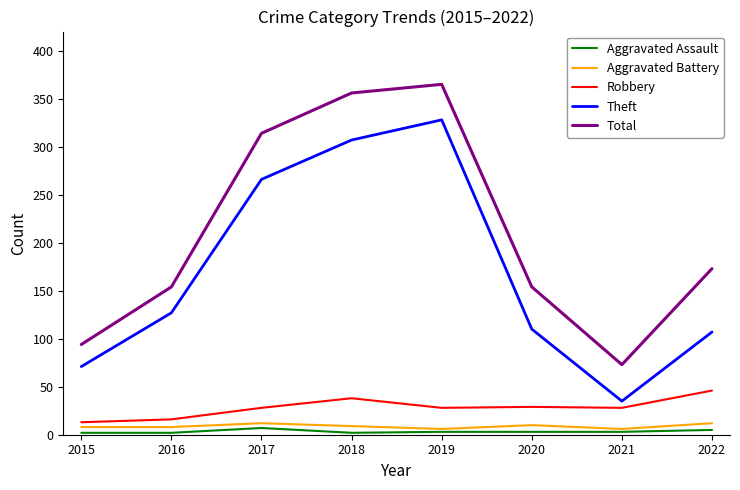

The value of Aggravated Battery at 2018 is 9. True or false?

True